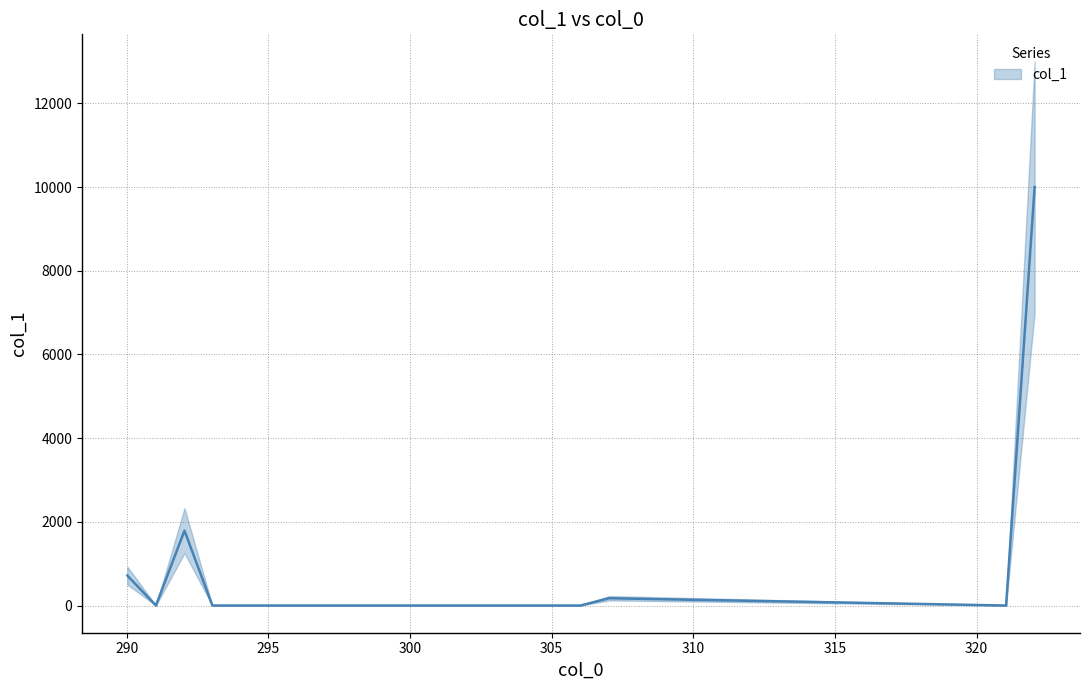

Which category has the highest value across all series?

322.048664